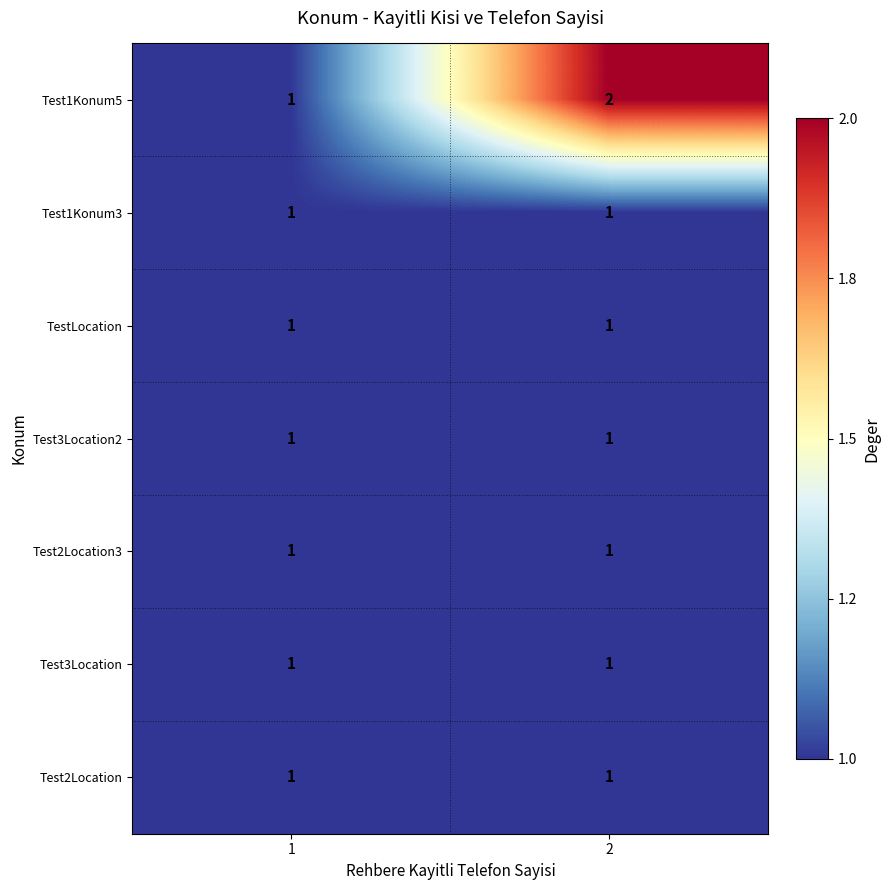

The Test1Konum3 series shows 1 at 2. True or false?

True